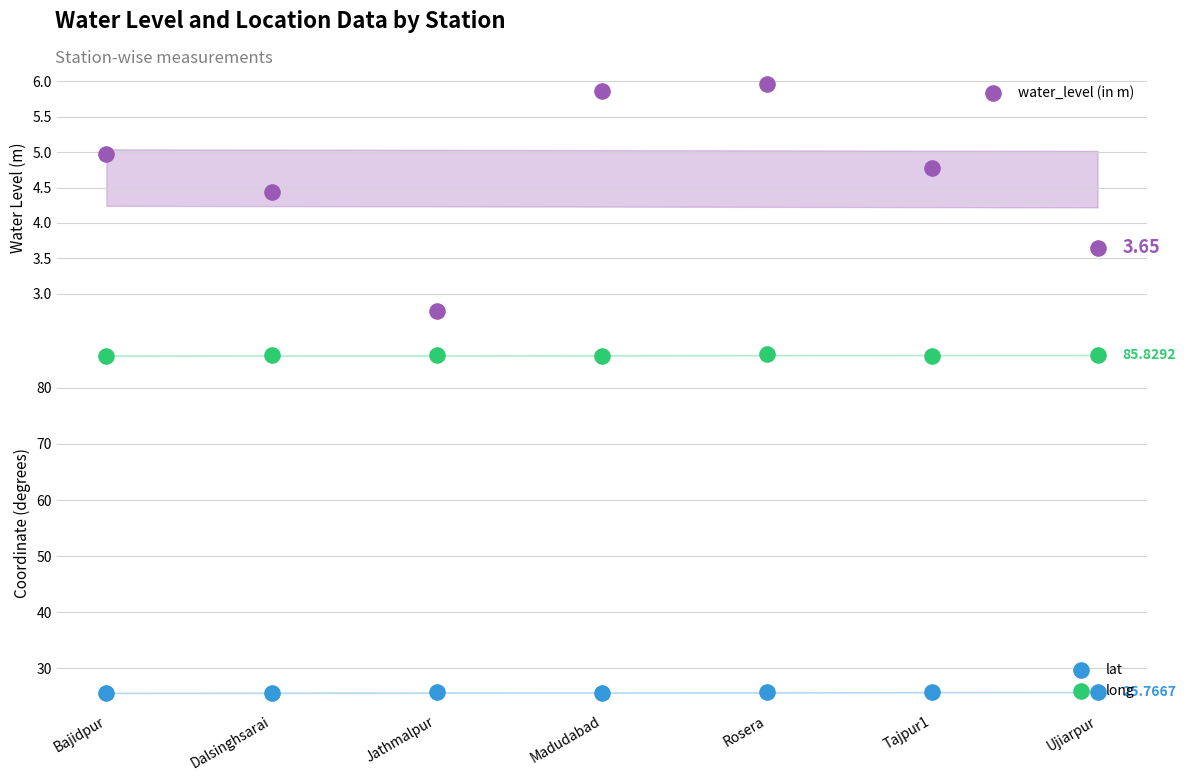

Is the value of water_level (in m) at Rosera greater than the value of long at Dalsinghsarai?

No